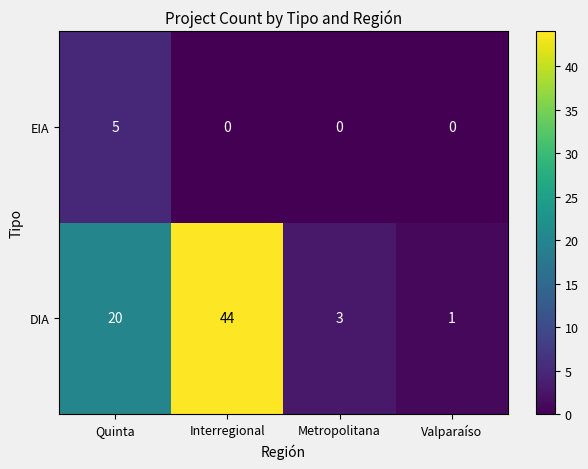

What is the average value of the DIA series?

17